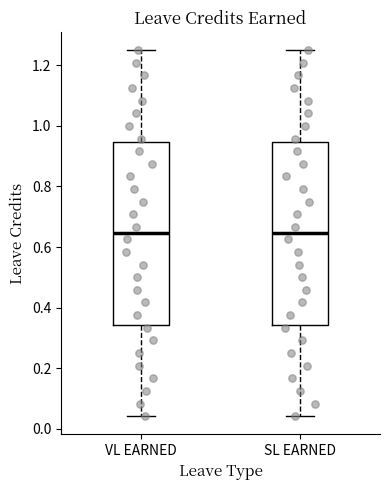

Reading left to right, read every box against the y-axis: the position of its median line, the range the box covers, and the ends of its whiskers. The values are not printed on the chart, so give them approximately, as read against the axis.

VL EARNED: median 0.64, box 0.34 to 0.94, whiskers 0.04 to 1.26
SL EARNED: median 0.64, box 0.34 to 0.94, whiskers 0.04 to 1.26